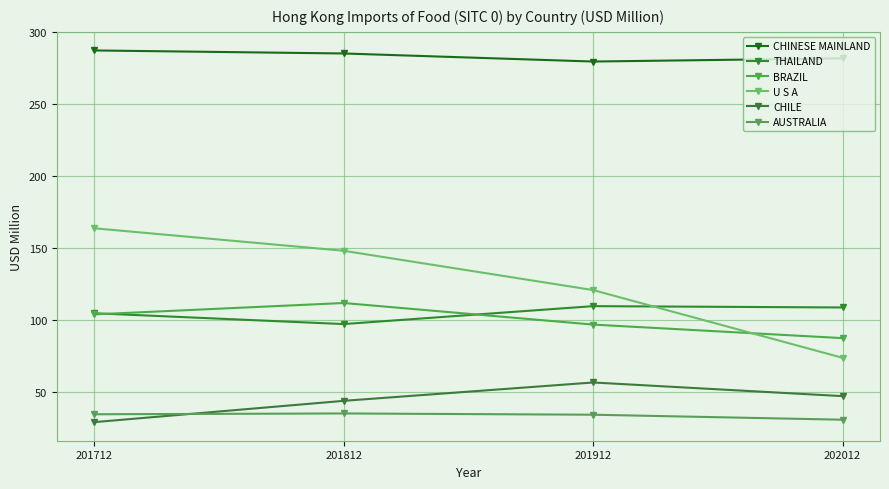

The value of THAILAND at 201712 is 104.7. True or false?

True